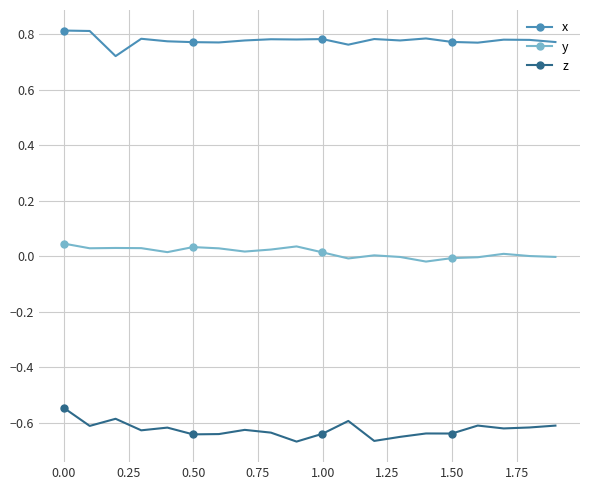

Is this an area chart (filled region under the line)?

No